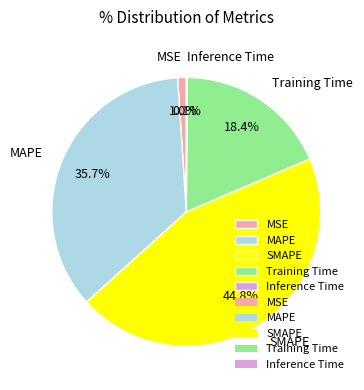

Do MSE and Training Time together represent more than half of the pie?

No